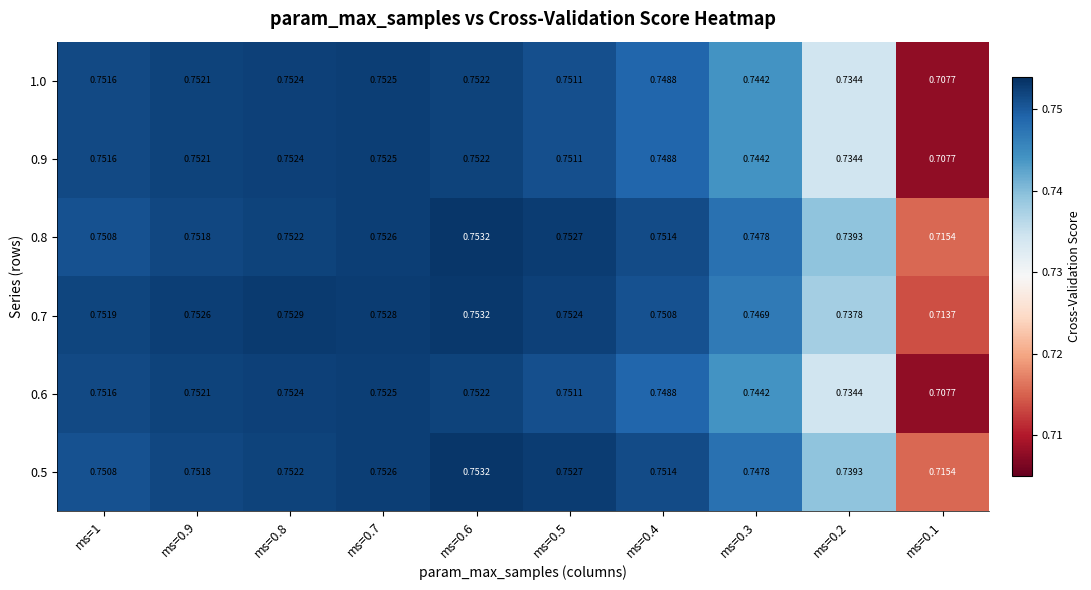

Is the value of 0.8 at ms=0.4 greater than the value of 0.6 at ms=0.7?

No